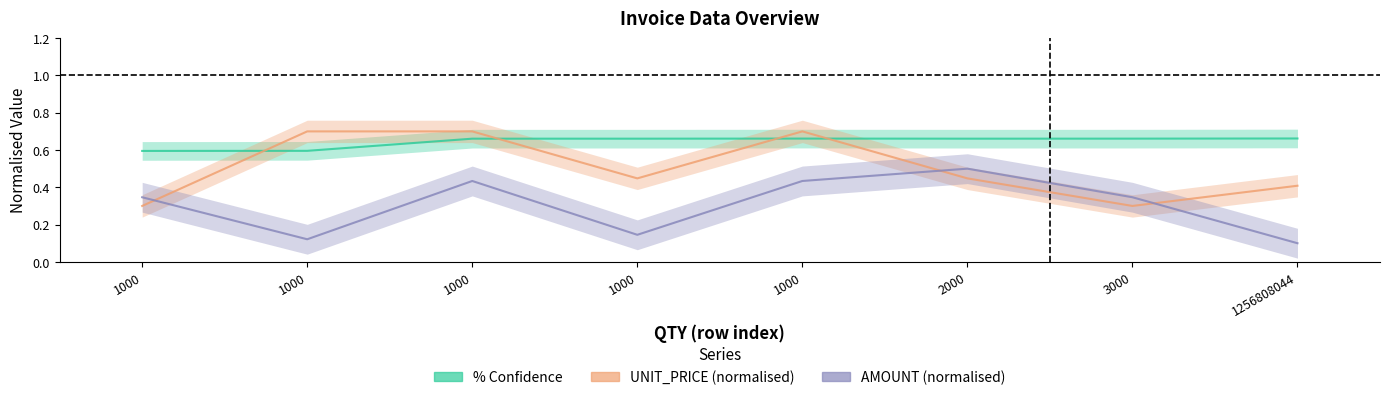

True or false: % Confidence and UNIT_PRICE (normalised) cross at least once.

True